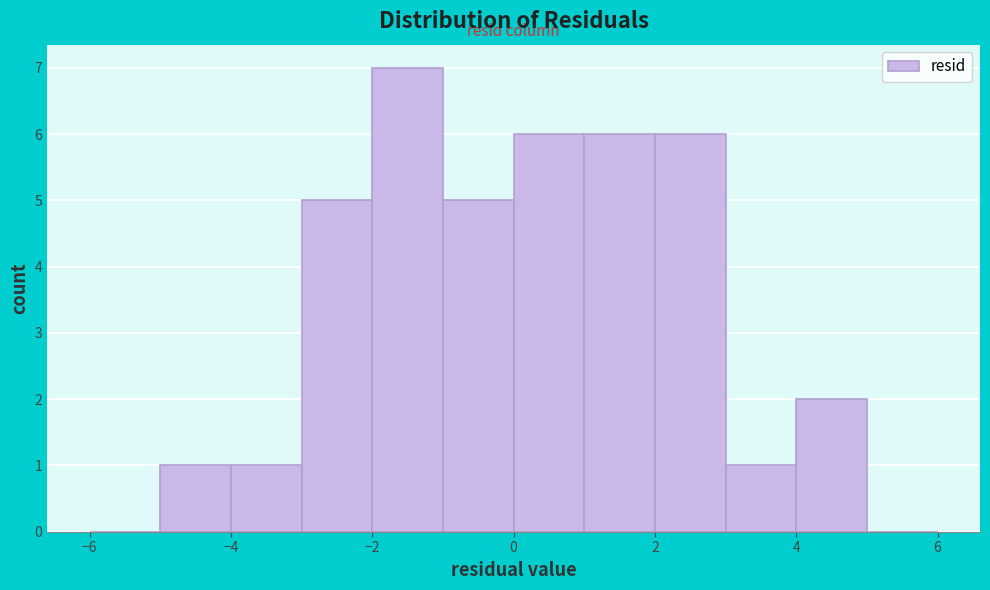

Reading left to right, transcribe this chart: for each bar, give the range it covers on the x-axis and its height. The values are not printed on the chart, so give them approximately, as read against the axis.

-6 to -5: 0
-5 to -4: 1
-4 to -3: 1
-3 to -2: 5
-2 to -1: 7
-1 to 0: 5
0 to 1: 6
1 to 2: 6
2 to 3: 6
3 to 4: 1
4 to 5: 2
5 to 6: 0